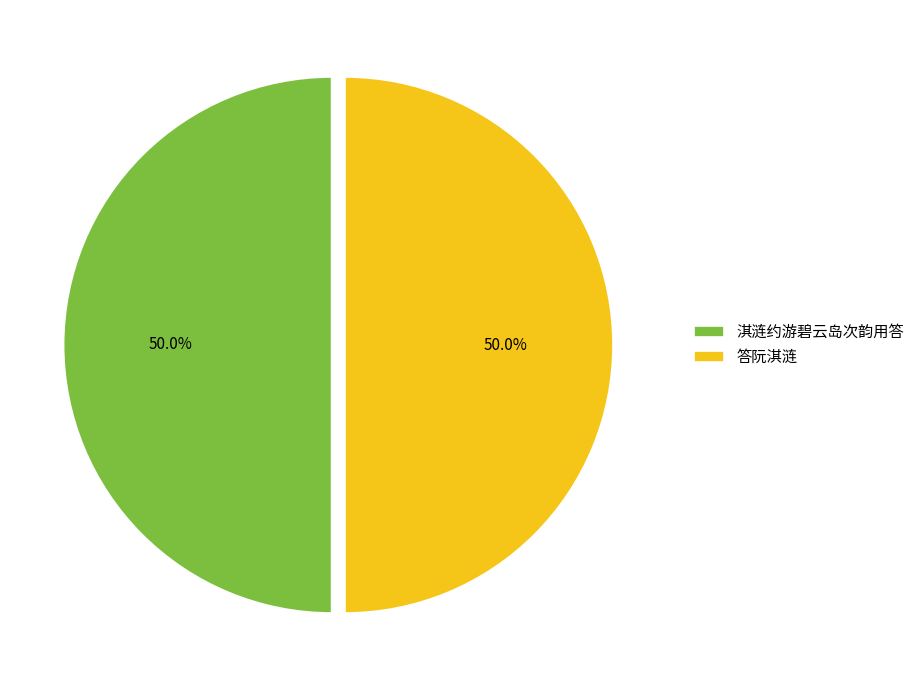

How many slices are in this pie chart?

2